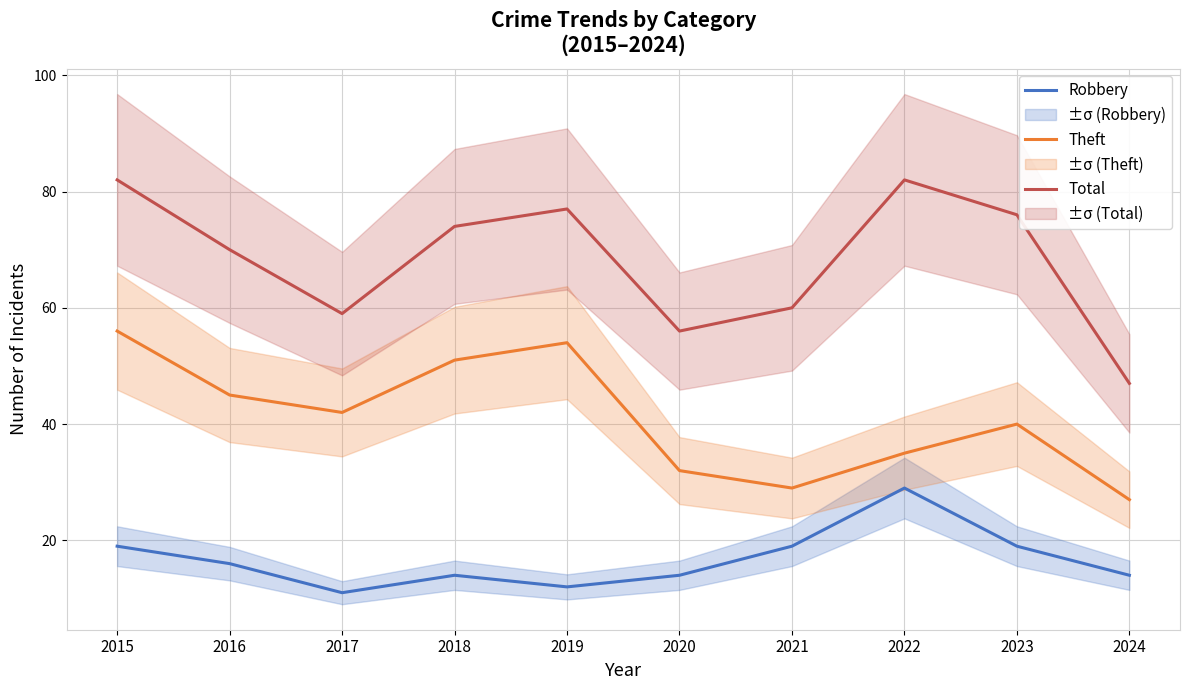

At which label does Theft first exceed 42?

2015